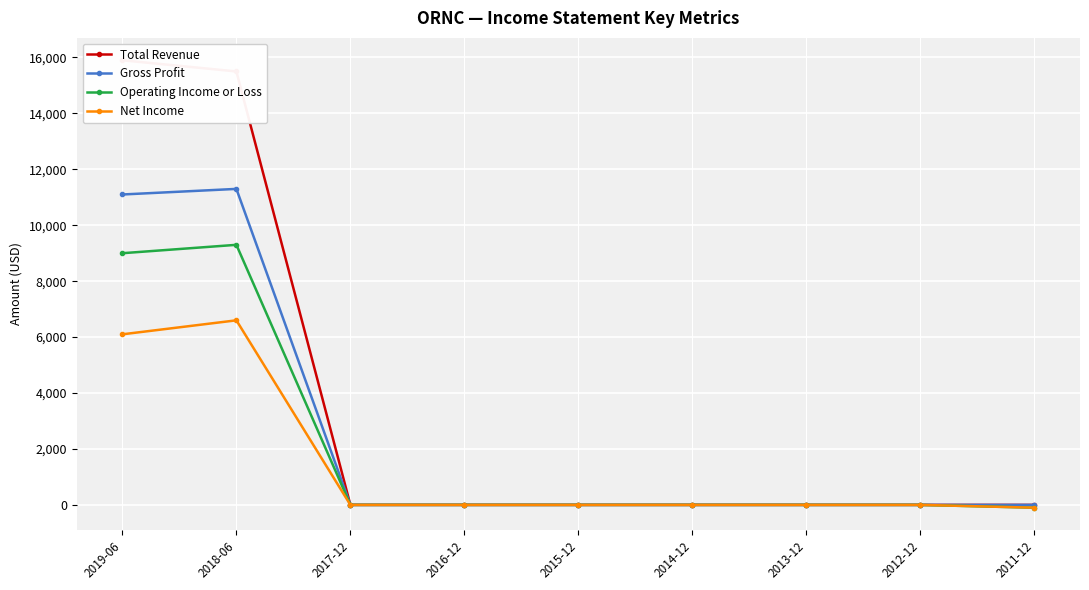

What are all the series names shown in the legend?

Total Revenue, Gross Profit, Operating Income or Loss, Net Income